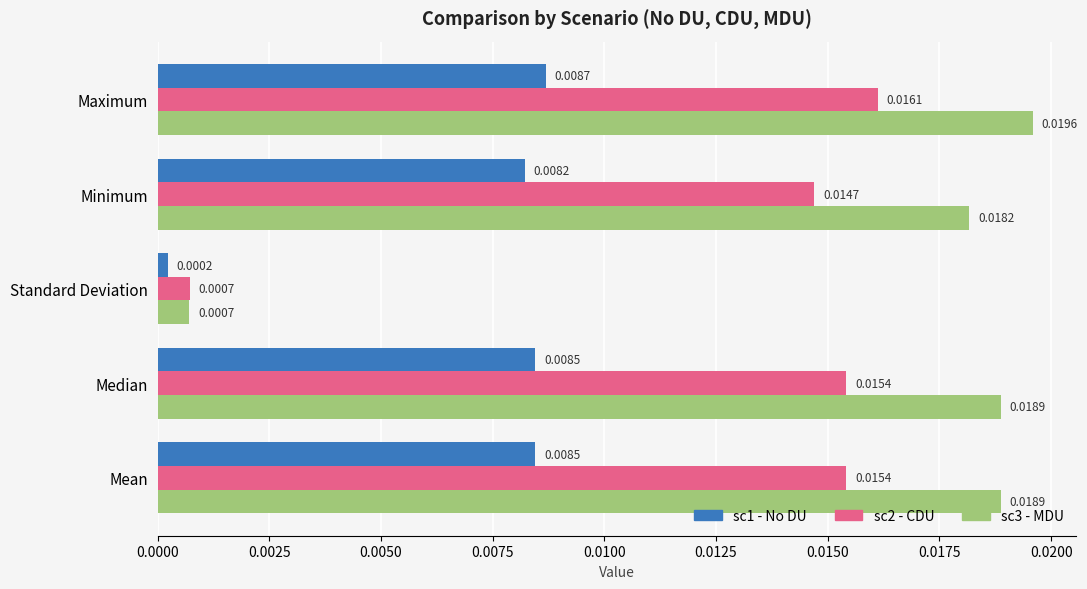

Which series has the largest range (max minus min)?

sc3 - MDU